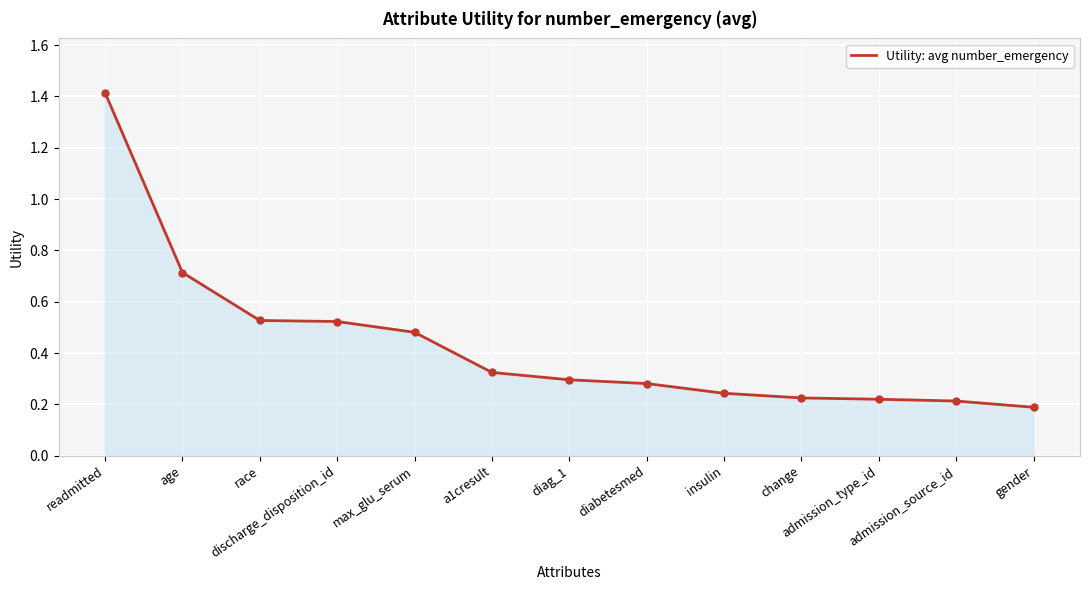

Count the number of categories in the chart.

13